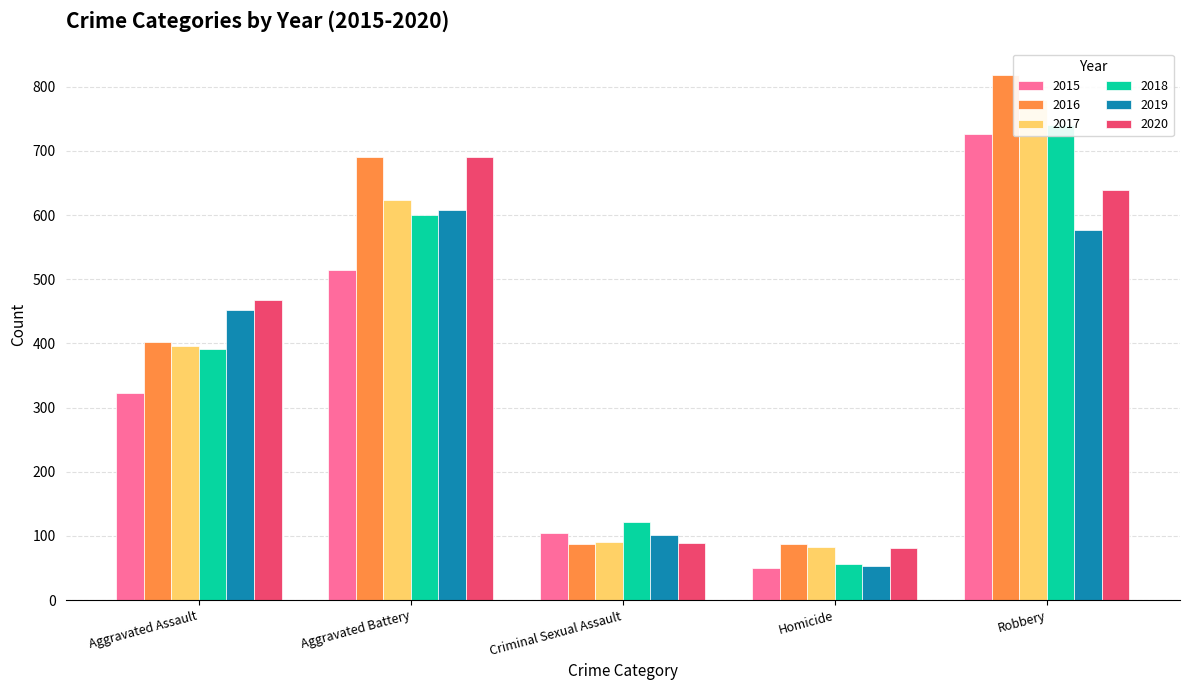

What is the difference between the 2019 values at Robbery and Aggravated Assault?

125